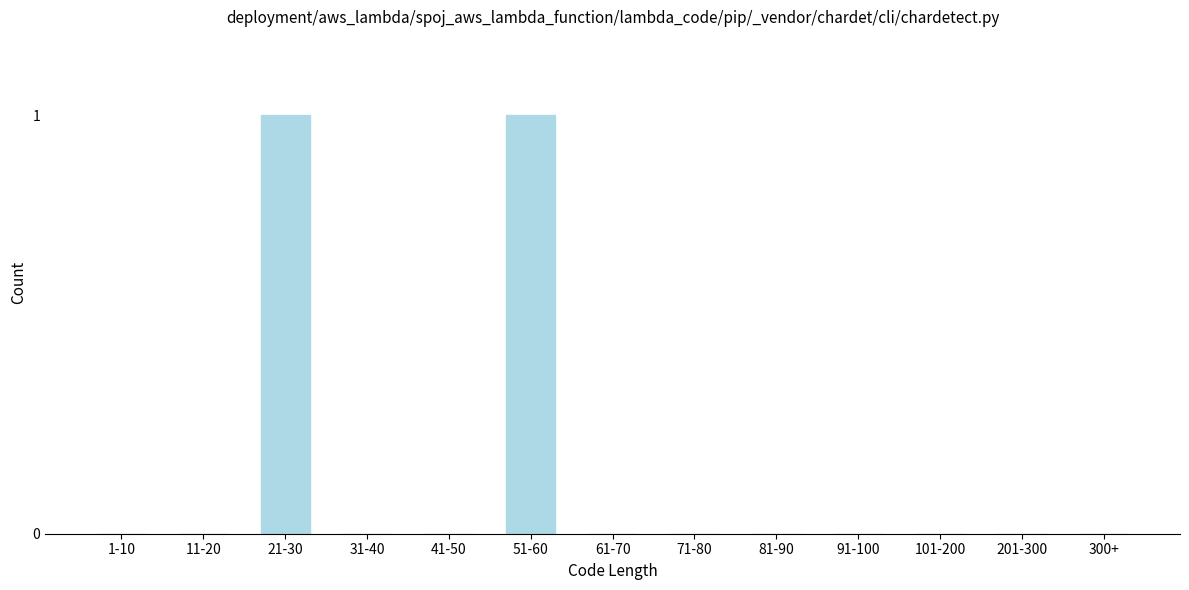

Reading right to left, extract all data points from this chart.

300+=0	201-300=0	101-200=0	91-100=0	81-90=0	71-80=0	61-70=0	51-60=1	41-50=0	31-40=0	21-30=1	11-20=0	1-10=0